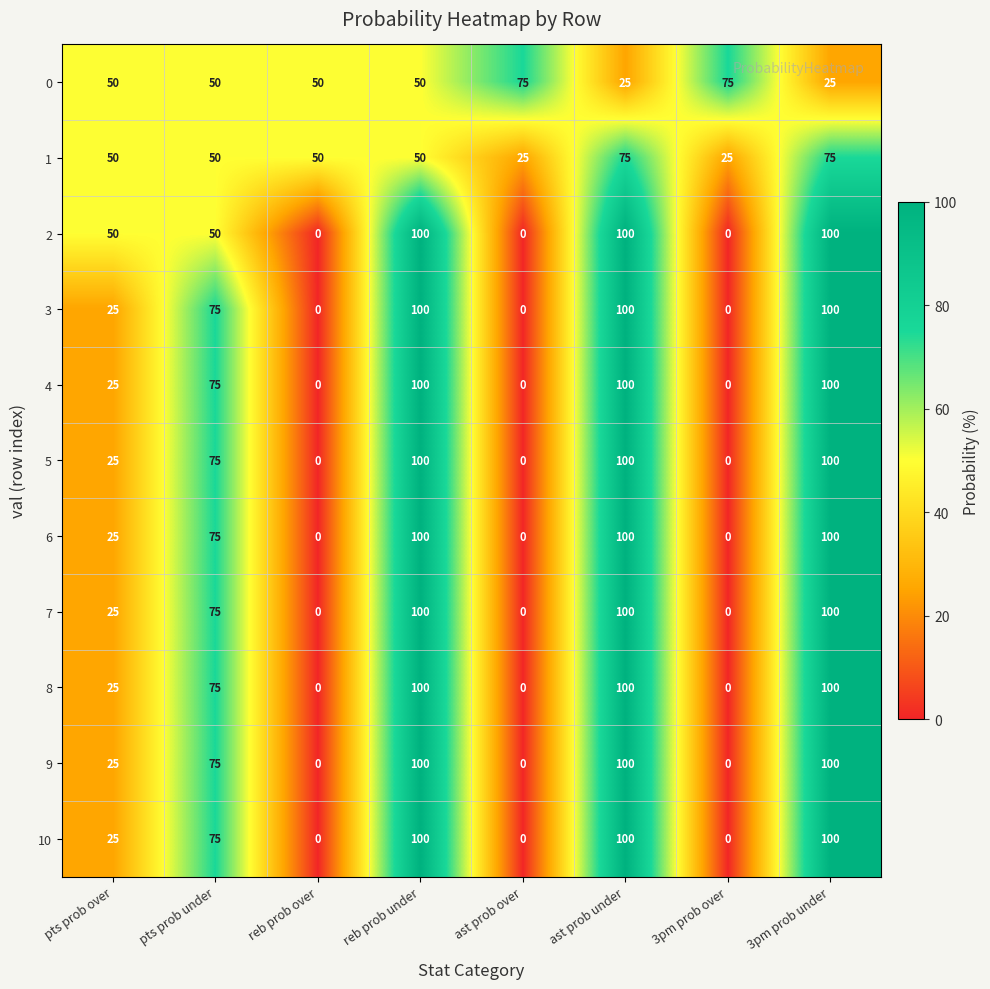

At how many categories does at least one series exceed 48?

8